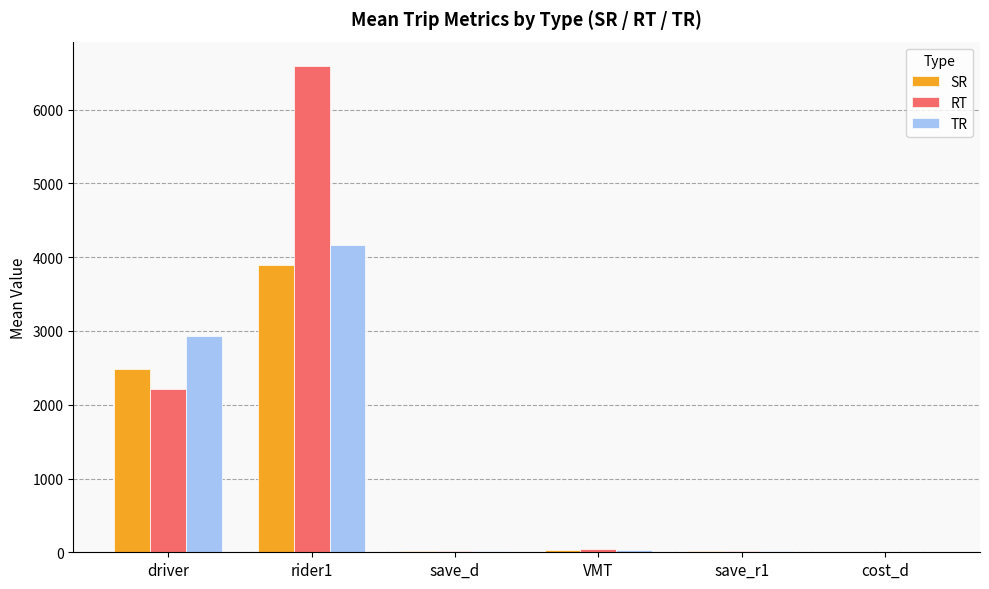

At which category is the sum across all series the highest?

rider1